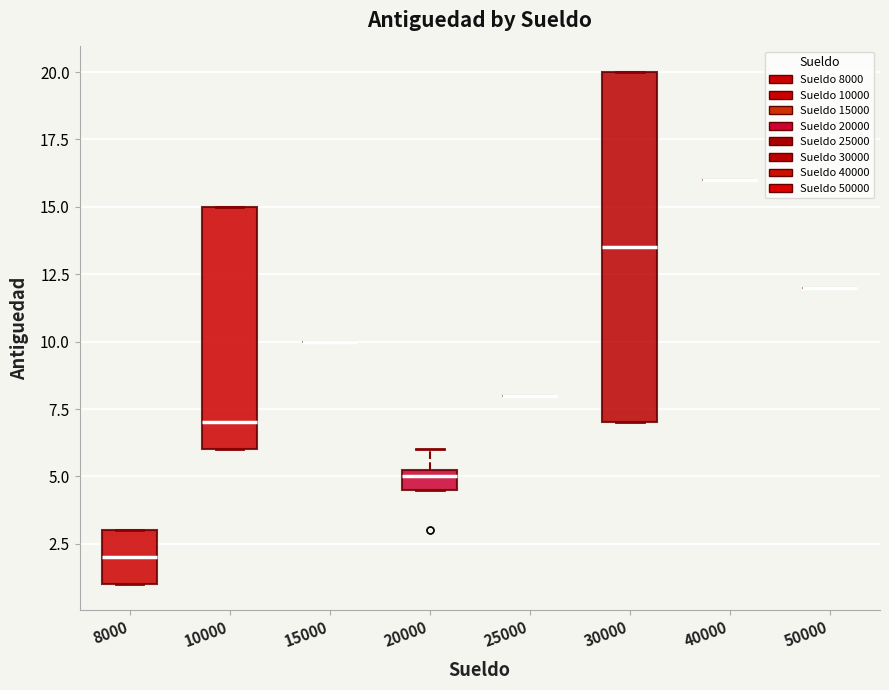

Reading left to right, read every box against the y-axis: the position of its median line, the range the box covers, and the ends of its whiskers. The values are not printed on the chart, so give them approximately, as read against the axis.

8000: median 2.0, box 1.0 to 3.0, whiskers 1.0 to 3.0
10000: median 7.0, box 6.0 to 15.0, whiskers 6.0 to 15.0
15000: box collapsed to a line at 10.0, whiskers 10.0 to 10.0
20000: median 5.0, box 4.5 to 5.5, whiskers 4.5 to 6.0
25000: box collapsed to a line at 8.0, whiskers 8.0 to 8.0
30000: median 13.5, box 7.0 to 20.0, whiskers 7.0 to 20.0
40000: box collapsed to a line at 16.0, whiskers 16.0 to 16.0
50000: box collapsed to a line at 12.0, whiskers 12.0 to 12.0